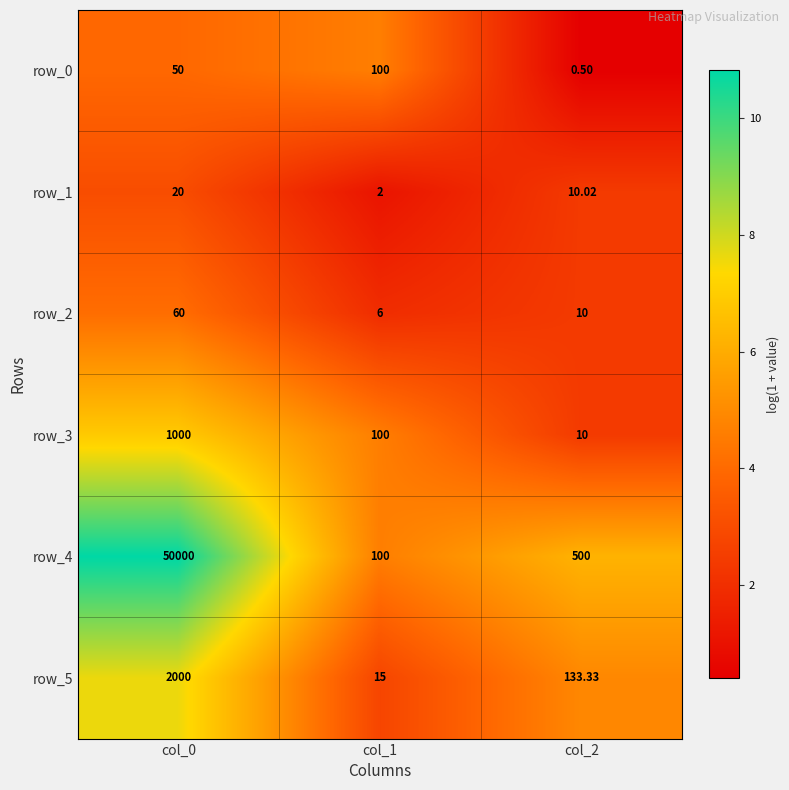

Which series has the largest range (max minus min)?

row_4